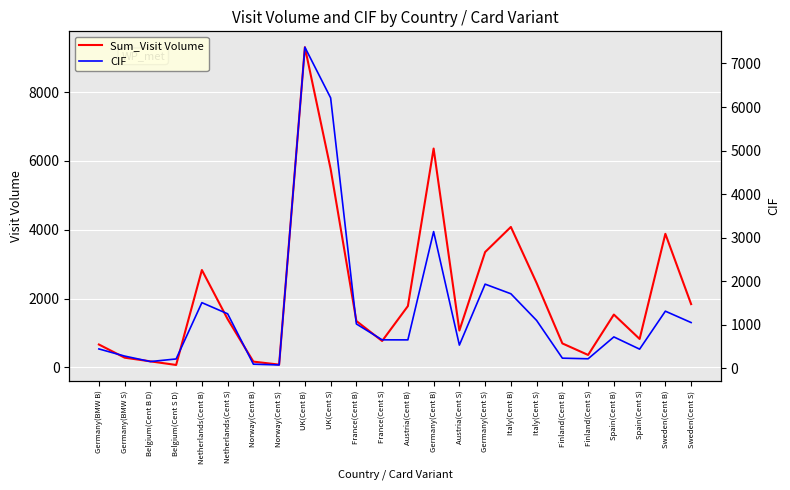

At how many categories does at least one series exceed 4907?

3